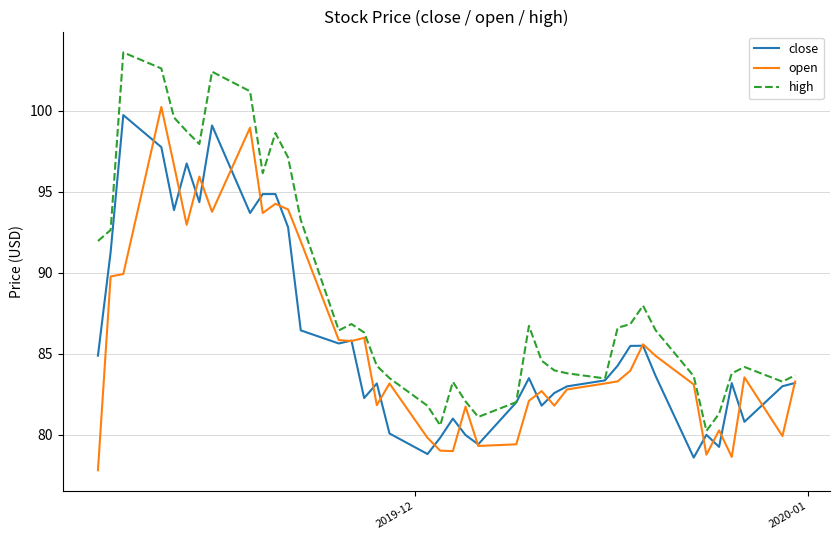

What is the maximum value for high?

103.6